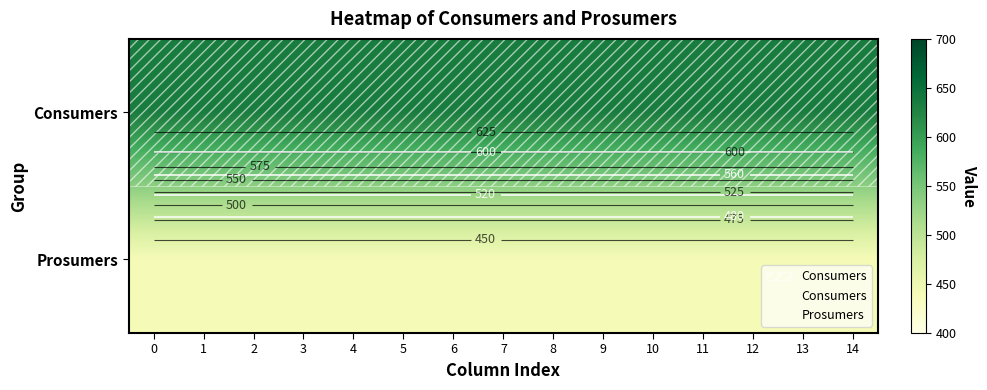

At 1, list the series in order from largest to smallest.

Consumers, Prosumers